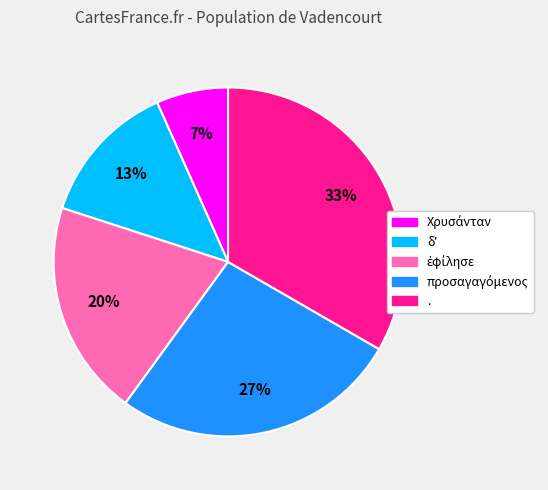

What percentage is the . slice, to the nearest percent?

33%